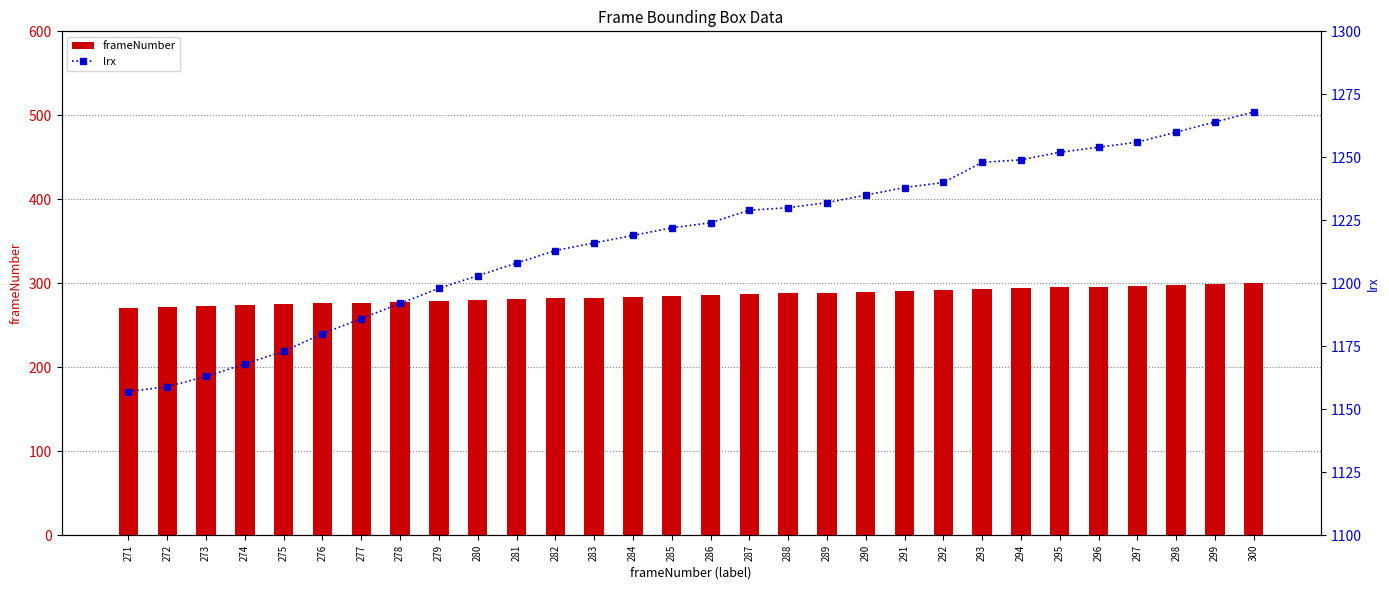

At which label does lrx first exceed 1224?

287